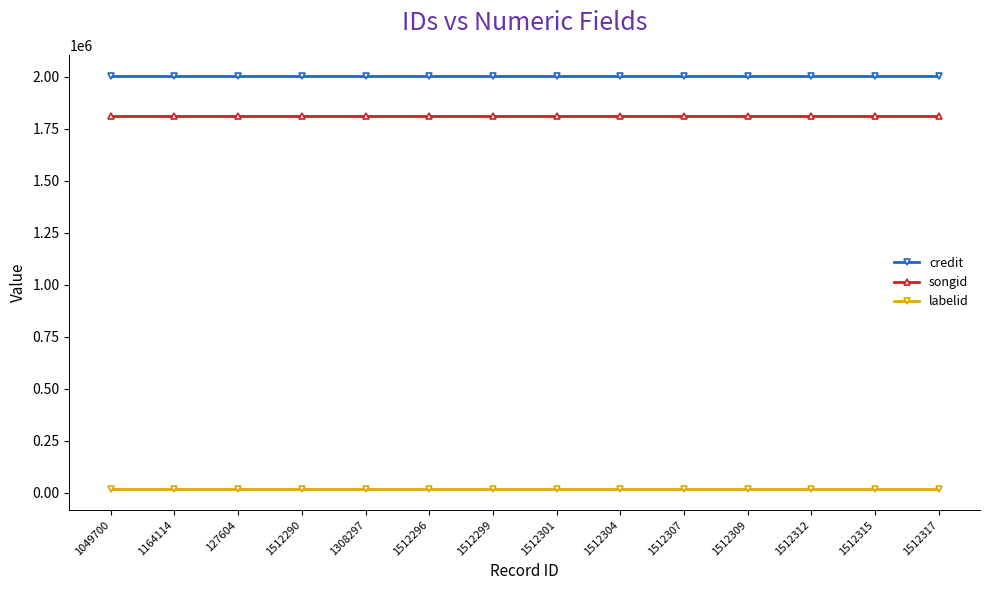

What is the sum of the songid values at 1512307 and 127604?

3618452